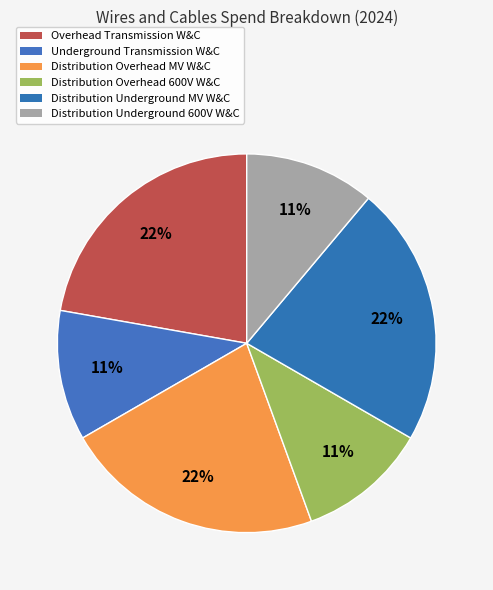

Count the number of slices in the pie.

6